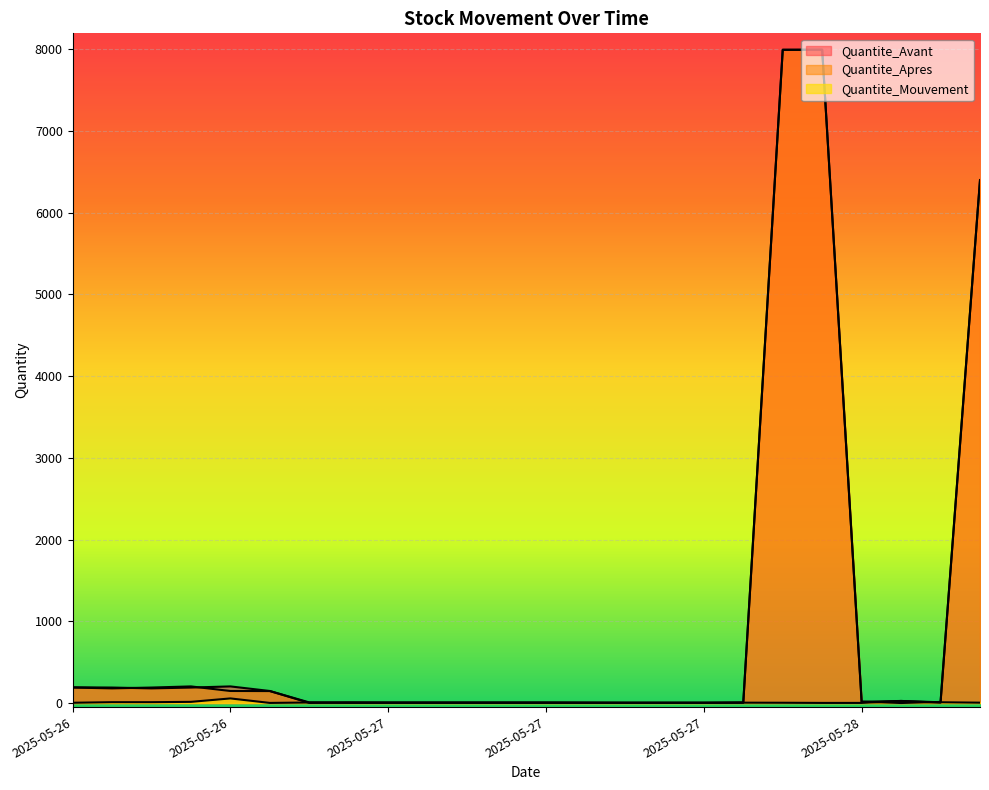

The value of Quantite_Avant at 2025-05-27 is 1. True or false?

False